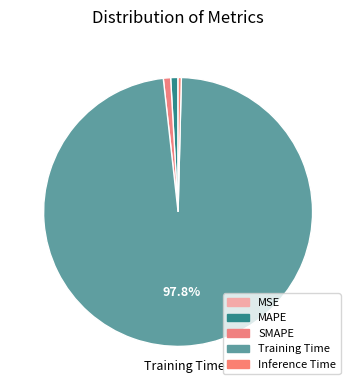

Which category has the smallest portion of the pie?

MSE